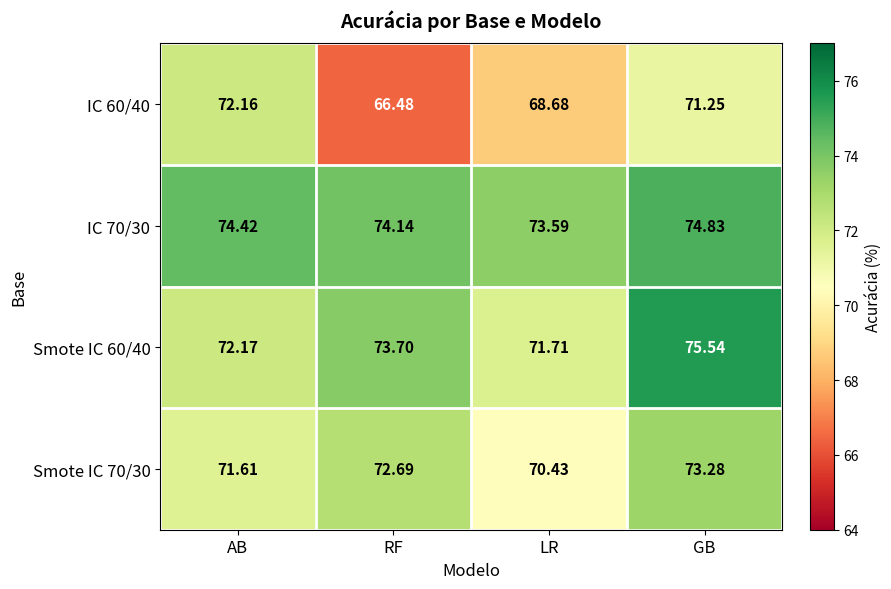

At which category is the sum across all series the highest?

GB